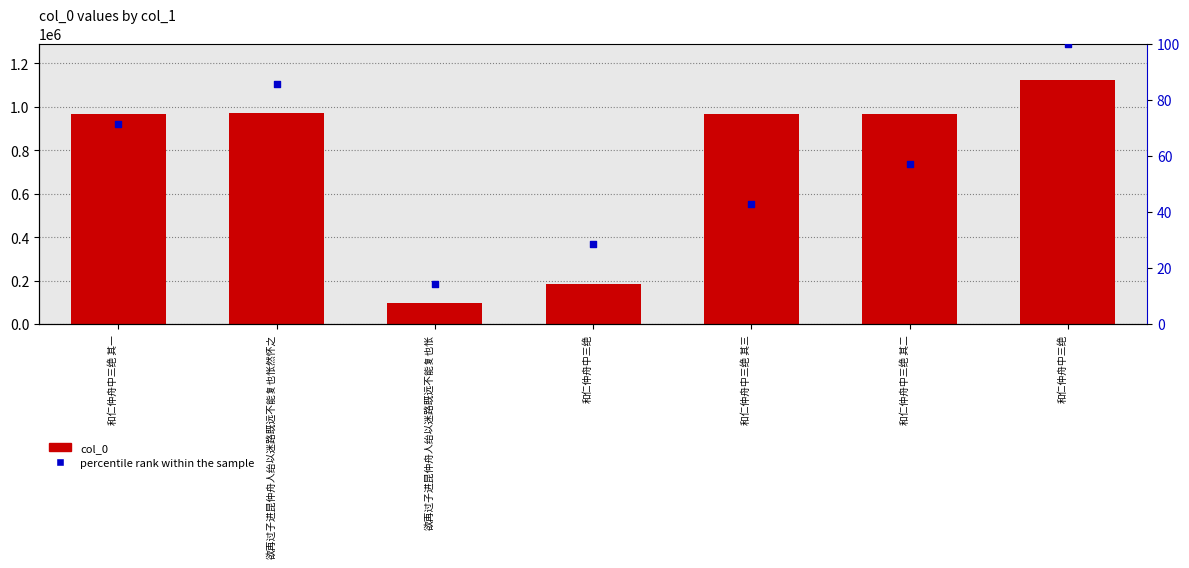

Which series has the largest Y range (max minus min)?

col_0